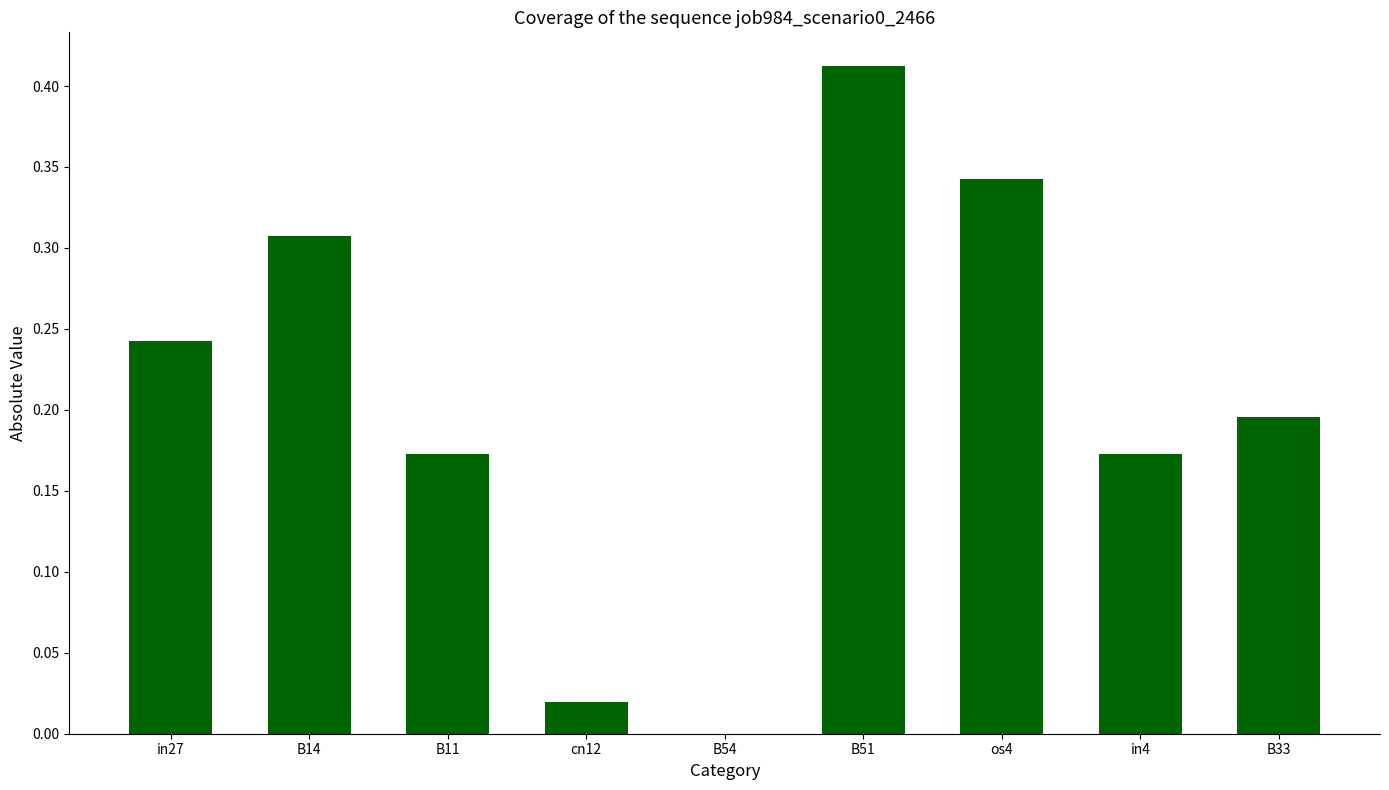

Between B33 and B51, which is larger?

B51